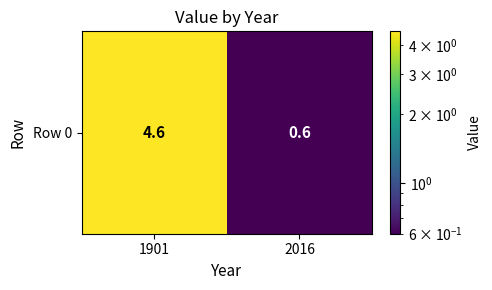

Rank the categories by value from highest to lowest.

1901, 2016